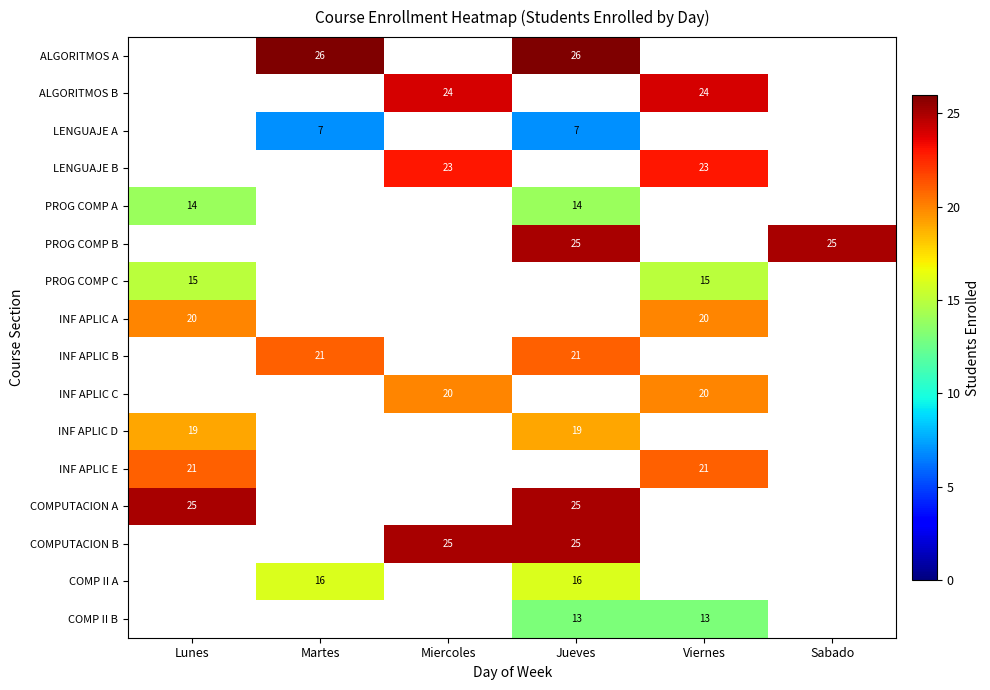

The ALGORITMOS B series shows 24 at Viernes. True or false?

True